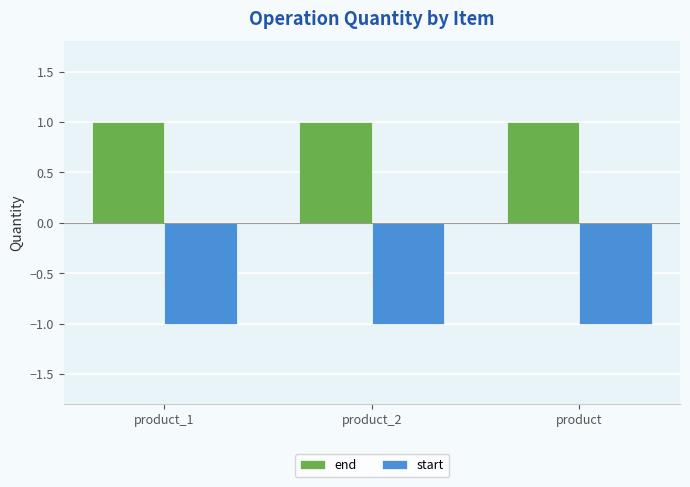

Rank the series by their maximum value, from lowest to highest.

start, end